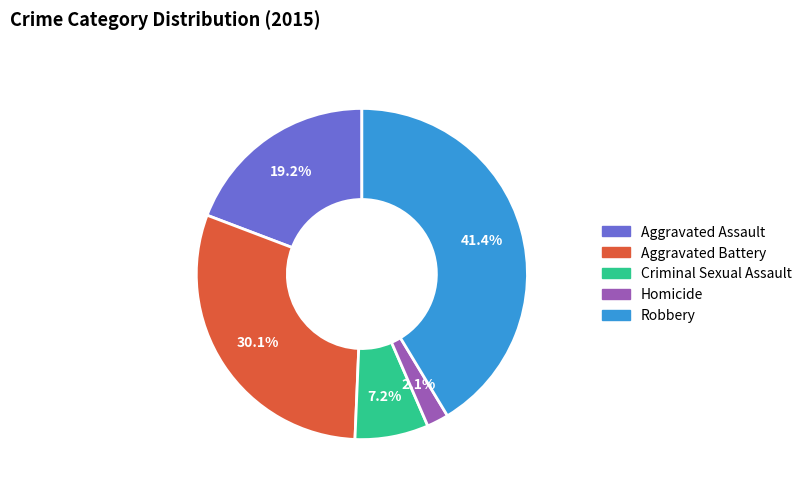

How many slices are in this pie chart?

5